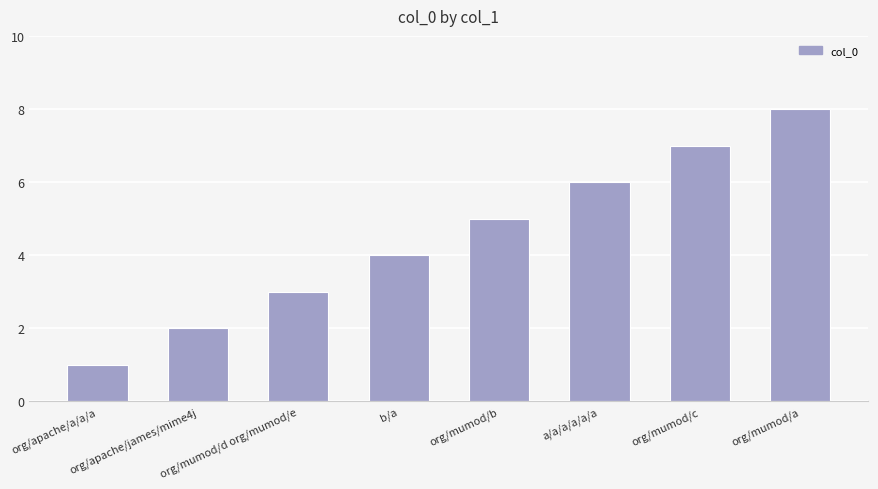

What is the change in value from org/apache/james/mime4j to org/mumod/a?

+6